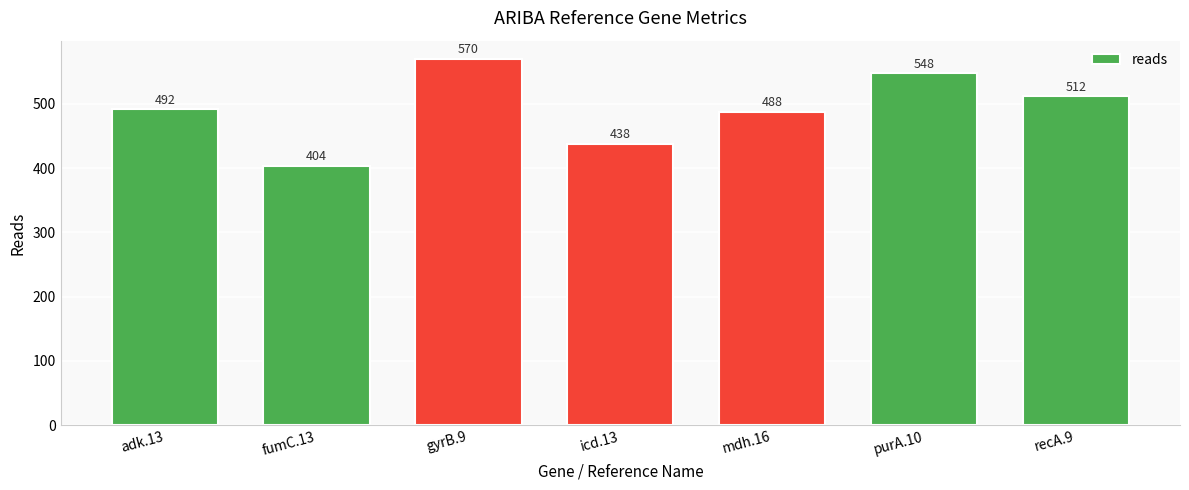

Which has a higher value, purA.10 or fumC.13?

purA.10